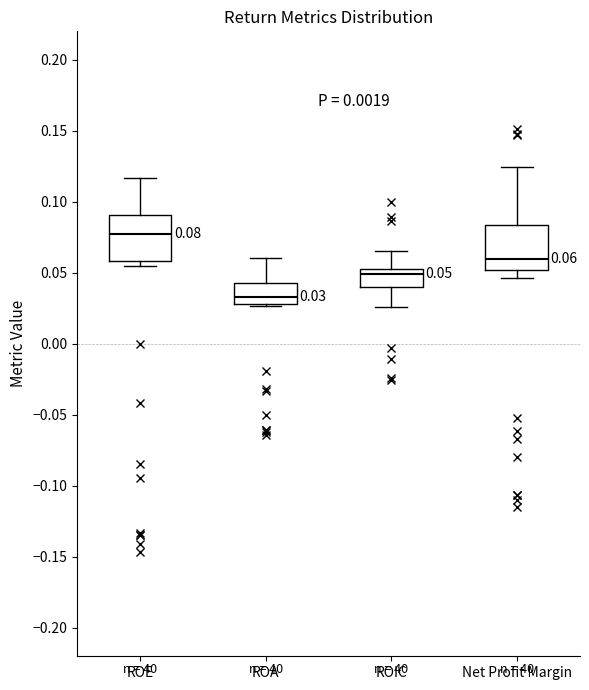

Which box has the highest median line?

ROE